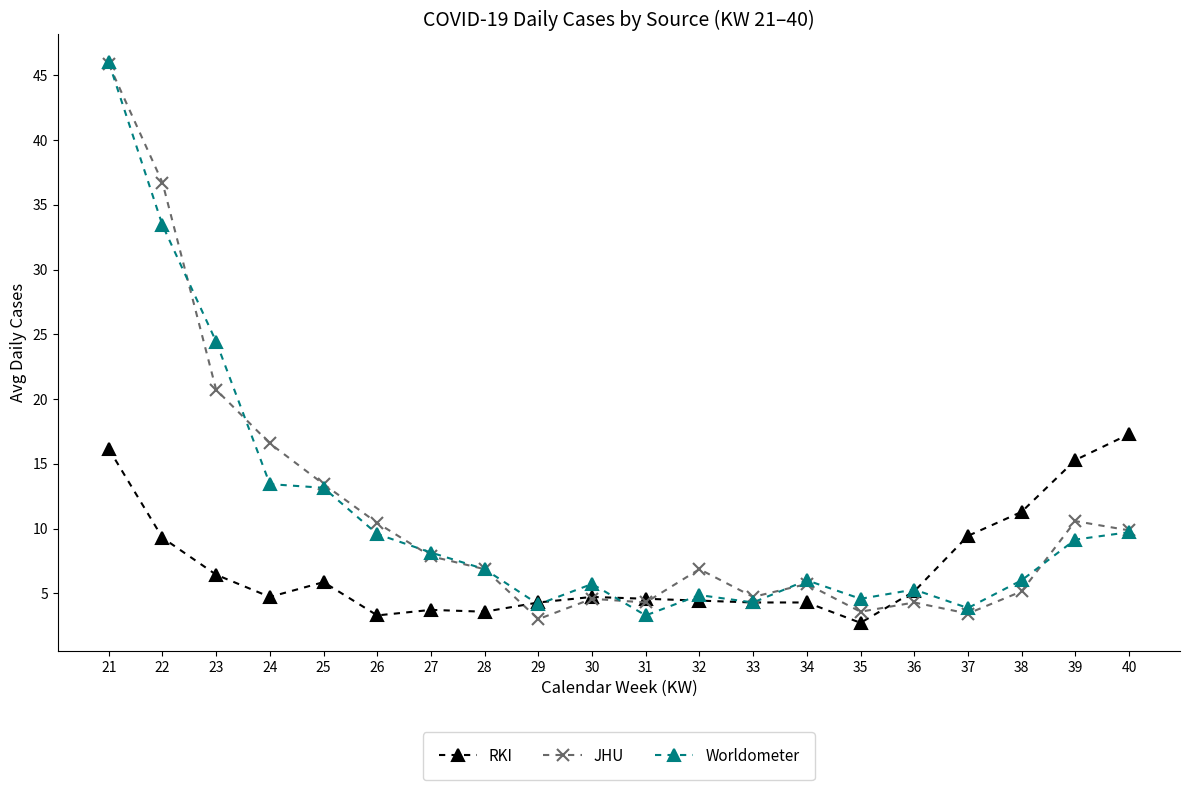

Which series changed the most between 31 and 38?

RKI